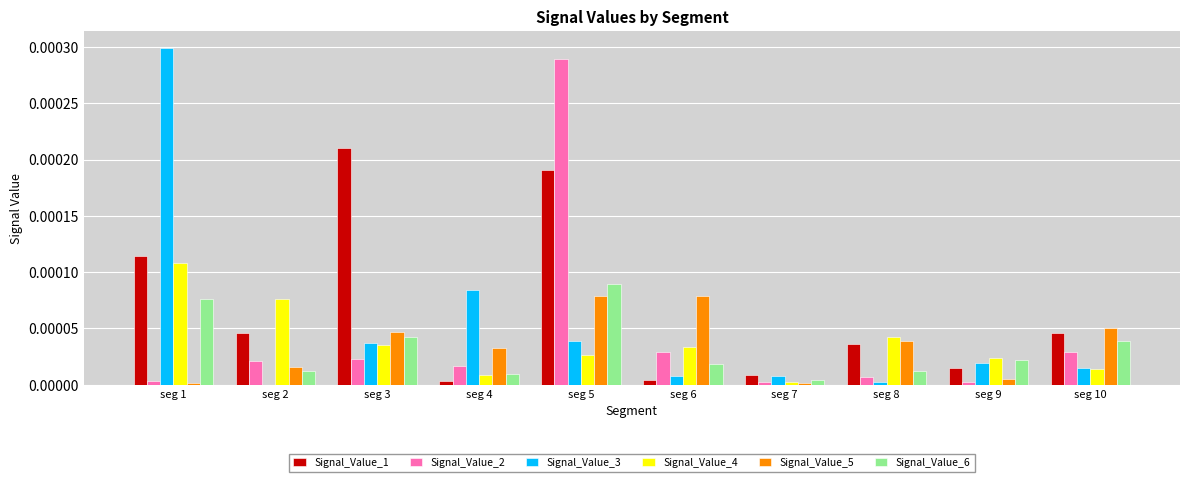

Is the value of Signal_Value_3 at seg 9 greater than the value of Signal_Value_1 at seg 2?

No